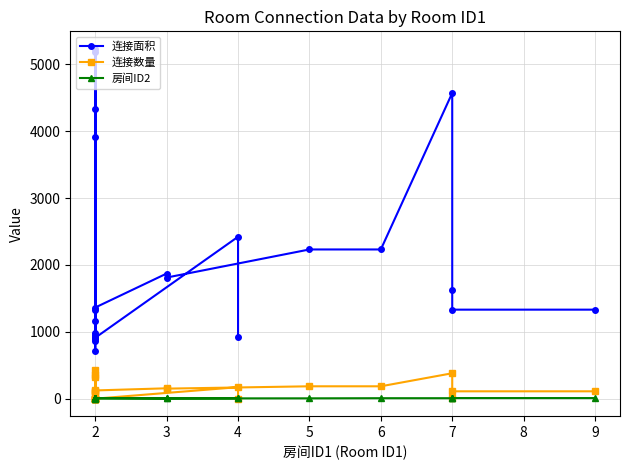

After their last crossing, which series has the higher values: 连接数量 or 房间ID2?

连接数量